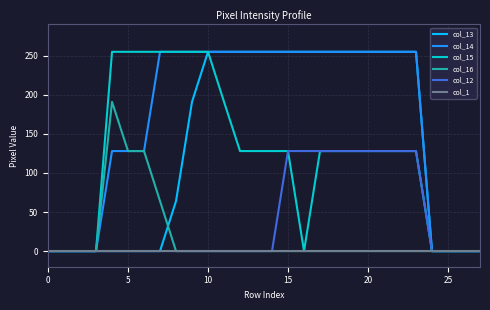

Which series has the largest total across all categories?

col_14